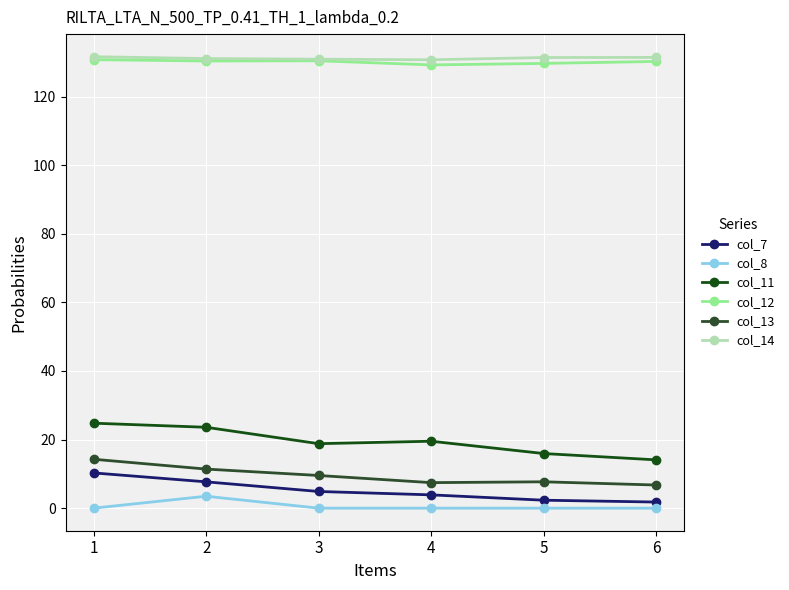

How many data points in col_13 are less than 9?

3